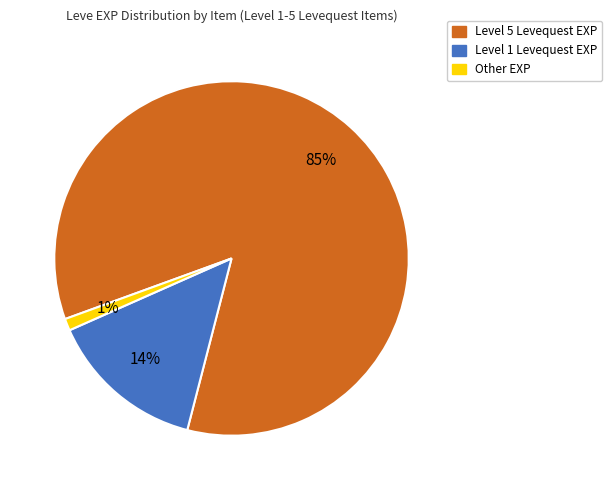

Is there a majority slice in this chart?

Yes